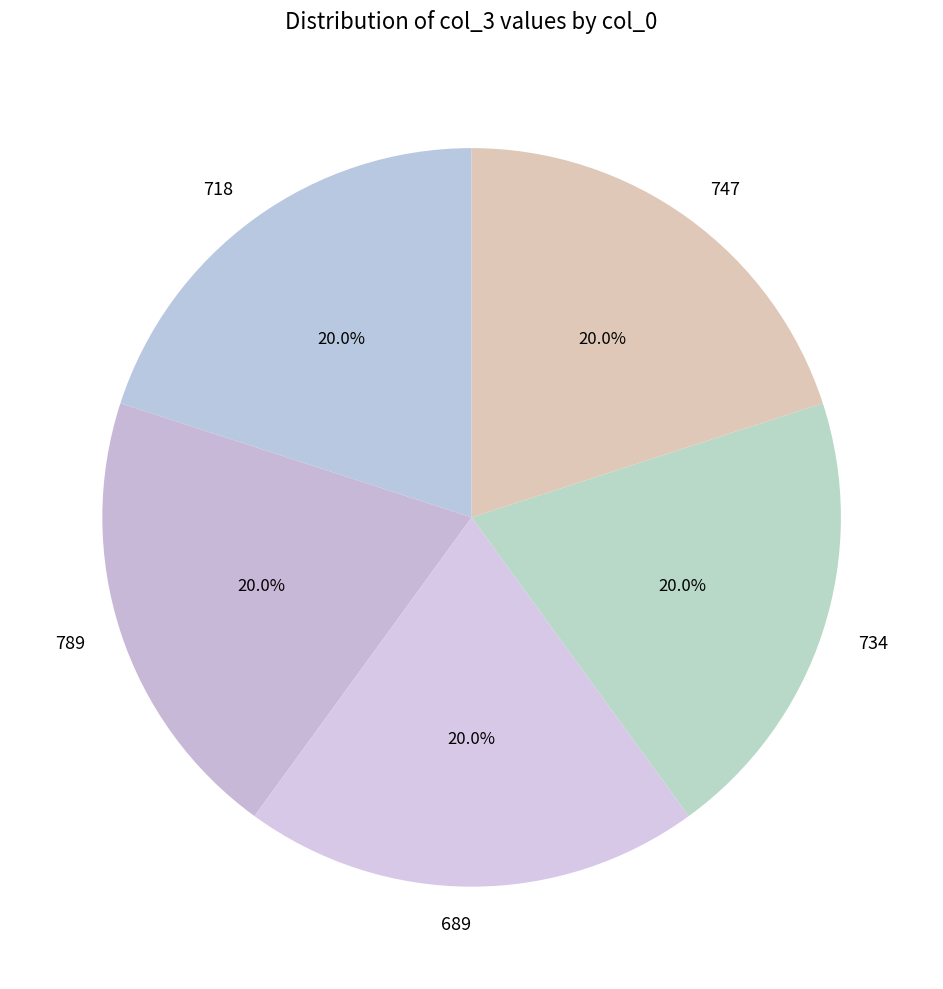

To the nearest percent, what is the average slice percentage?

20%